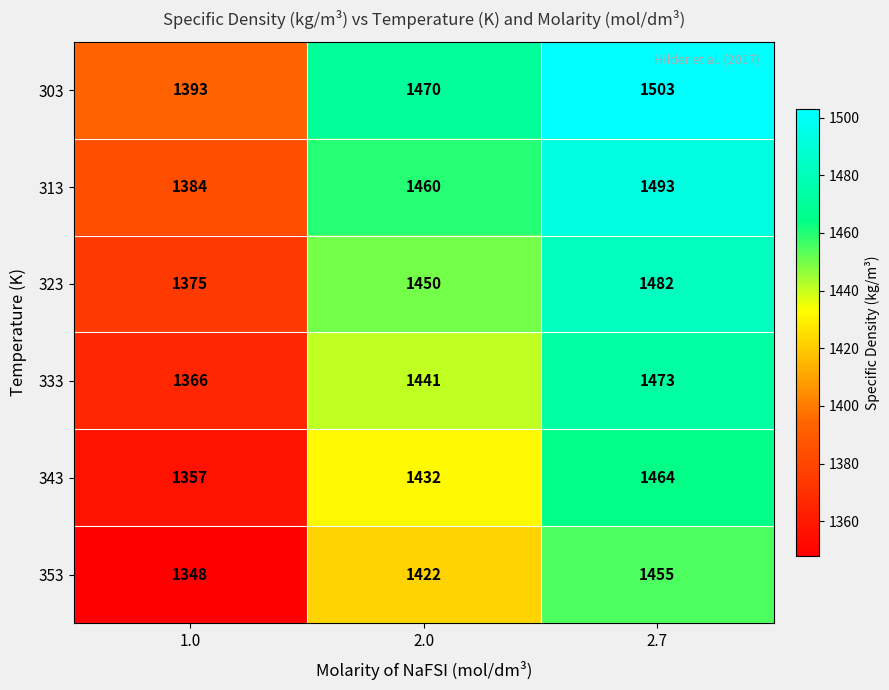

Which series changed the most between 1.0 and 2.0?

303